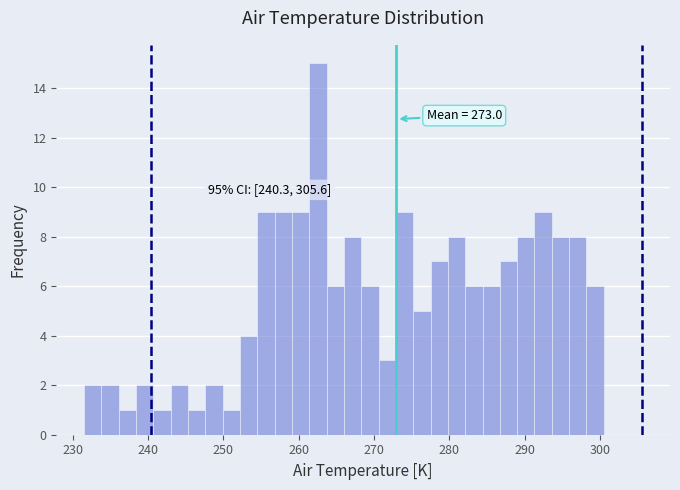

Around what value on the x-axis is the tallest bar? Give the approximate position of its centre, as read against the axis.

263